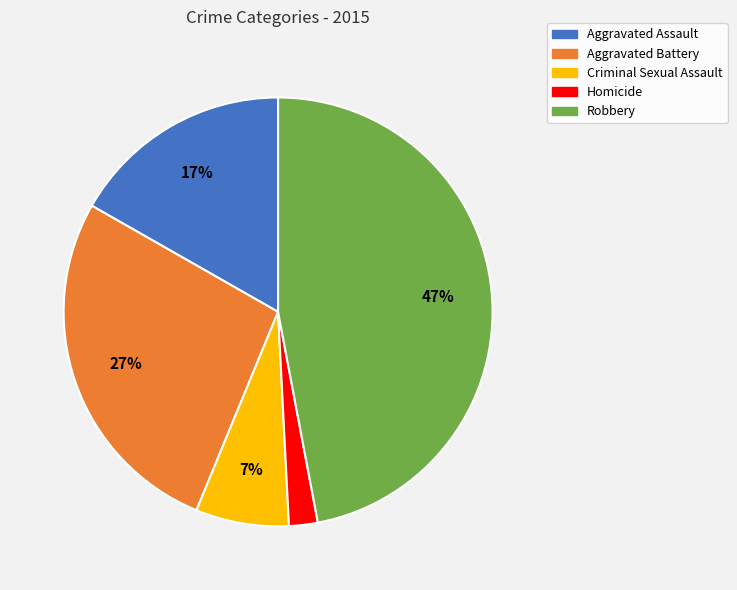

The Aggravated Assault slice represents 17% of the pie. True or false?

True